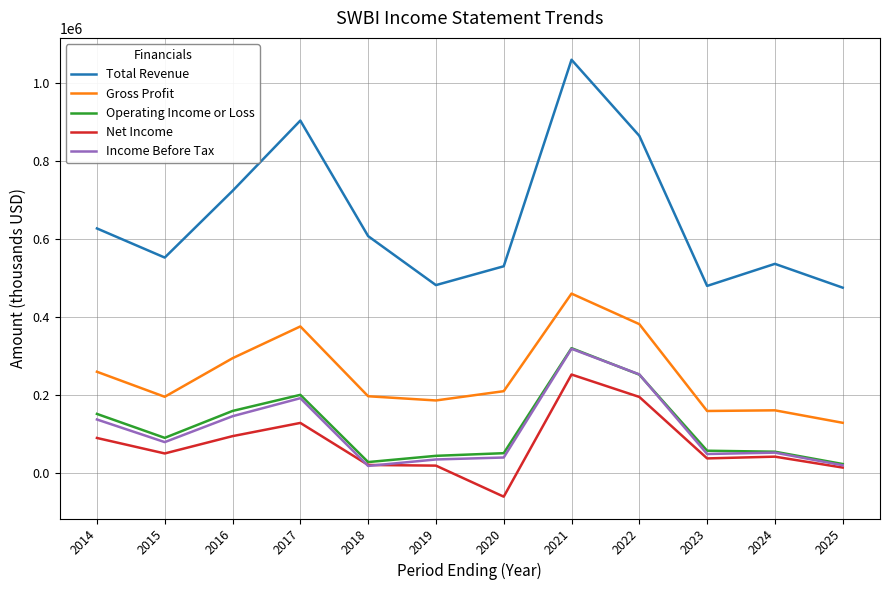

Where is the first local maximum for Total Revenue?

2017